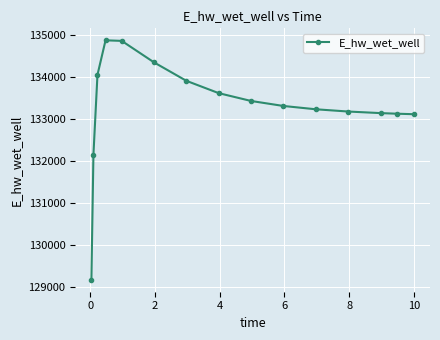

What is the difference between the maximum and second lowest values?

2734.5